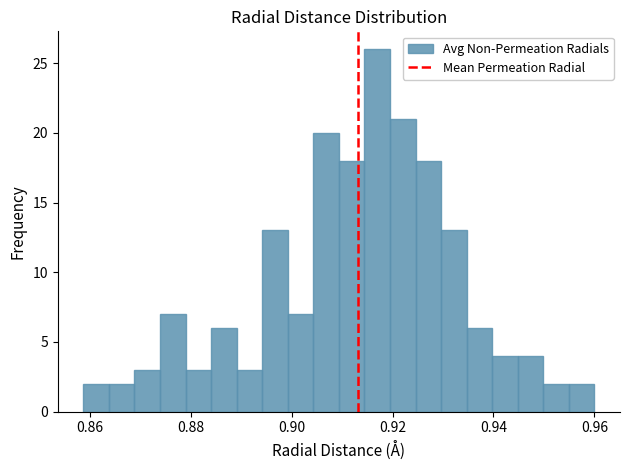

Around what value on the x-axis is the tallest bar? Give the approximate position of its centre, as read against the axis.

0.916